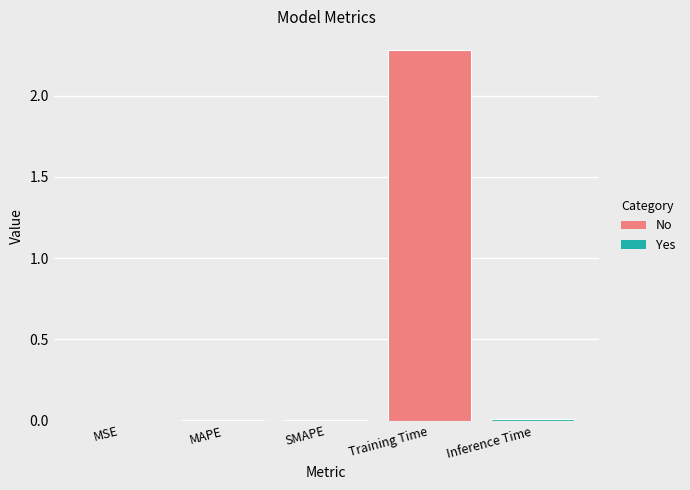

What is the average value?

0.5